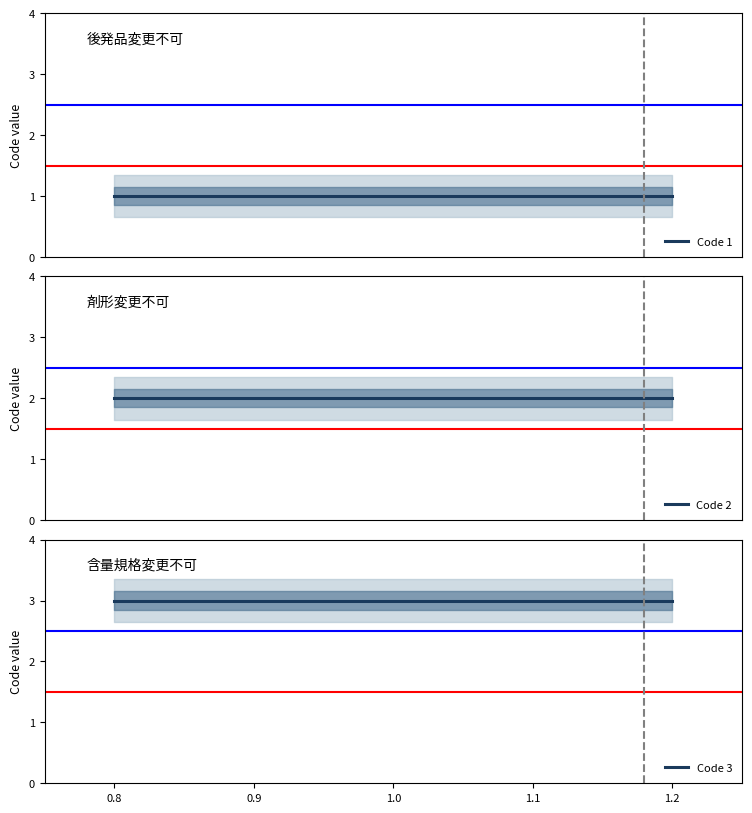

What are all the series names shown in the legend?

Code 1, Code 2, Code 3